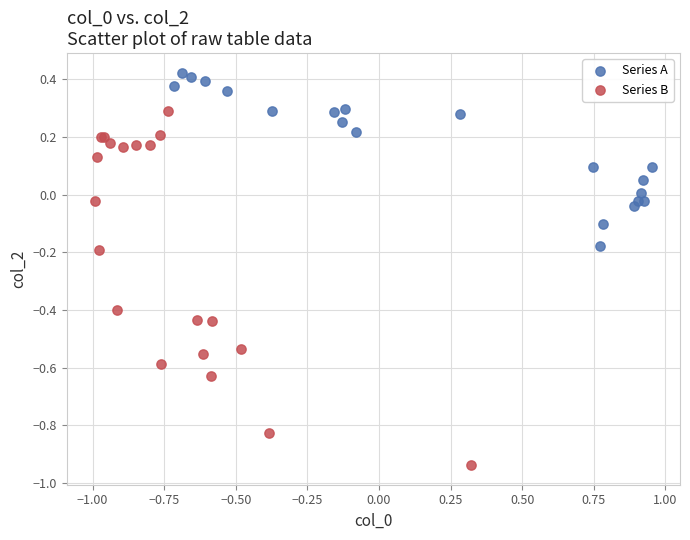

Which series reaches the maximum Y coordinate?

Series A